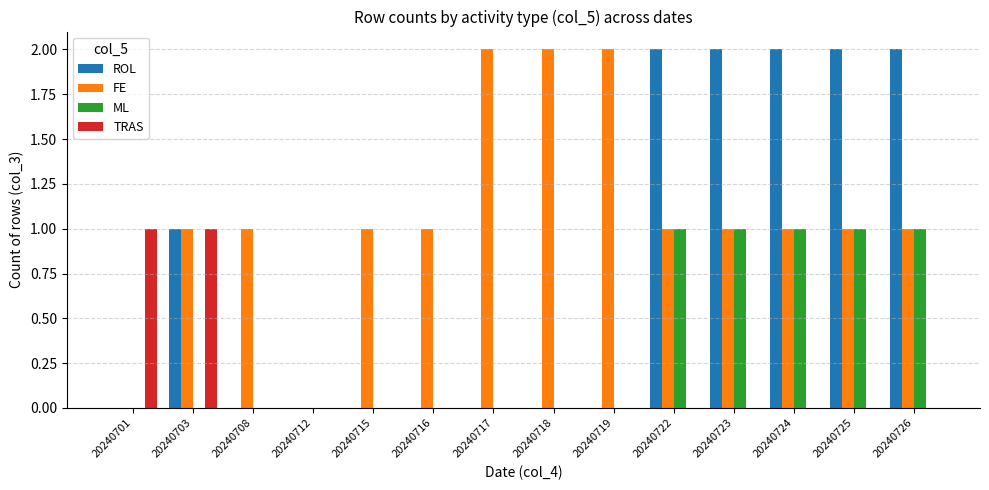

What is the total value across all series at 20240725?

4